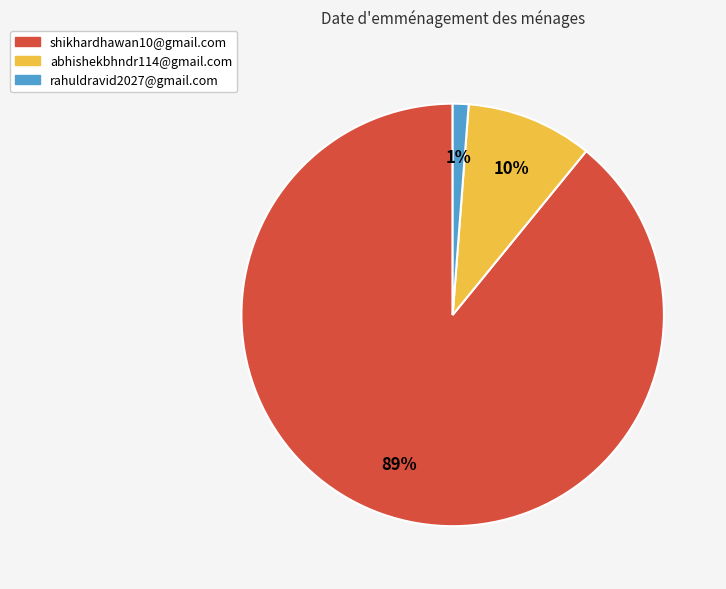

Which has a higher value, abhishekbhndr114@gmail.com or shikhardhawan10@gmail.com?

shikhardhawan10@gmail.com